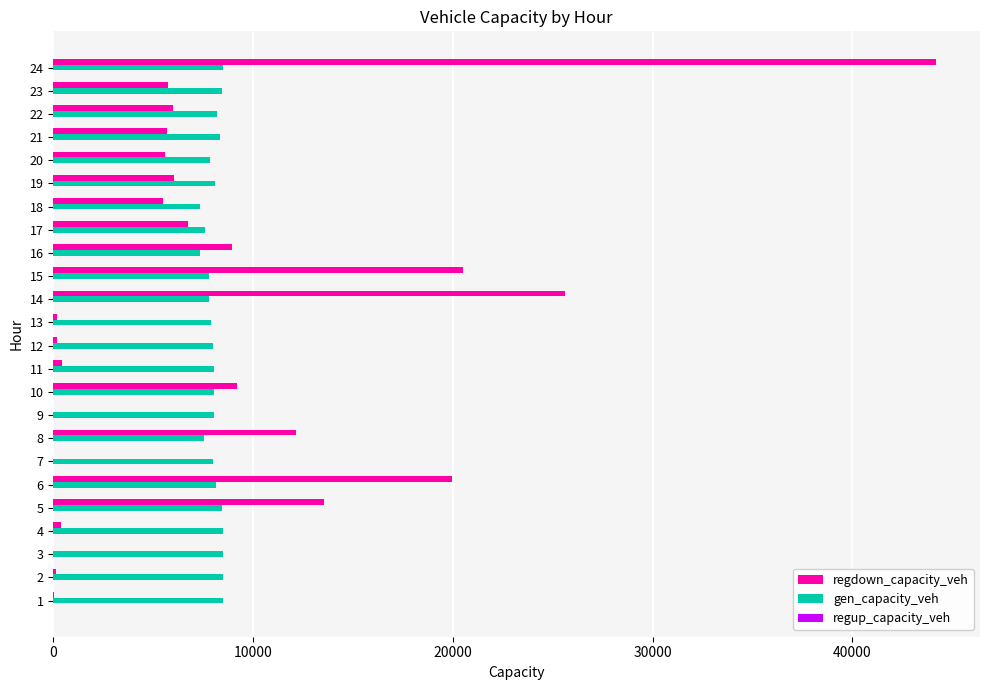

What is the sum of all regdown_capacity_veh values?

196714.5